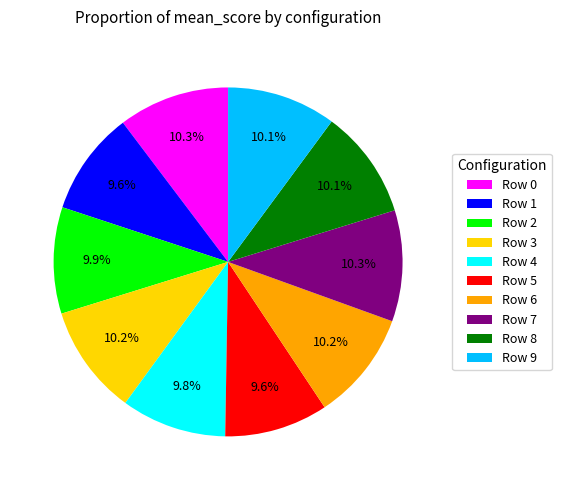

Do Row 8 and Row 9 together represent more than half of the pie?

No